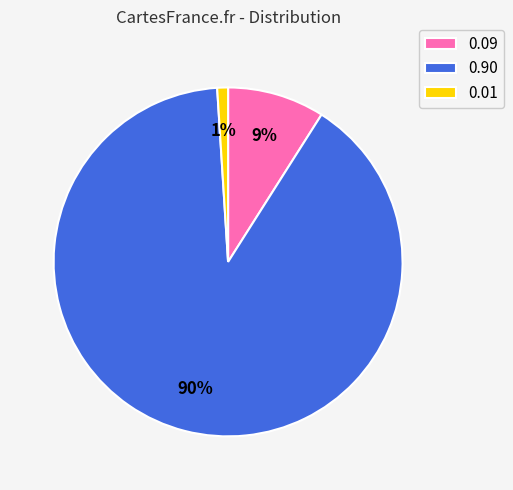

Is it true that 0.09 is 9% of the pie?

True